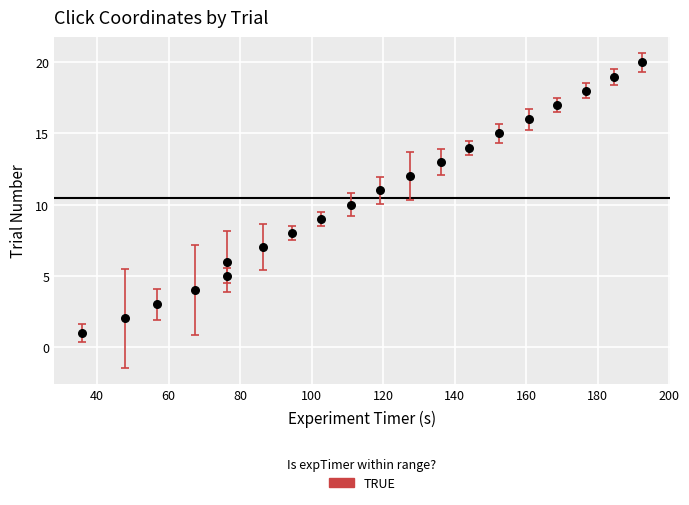

What is the range of Y values (max minus min)?

19